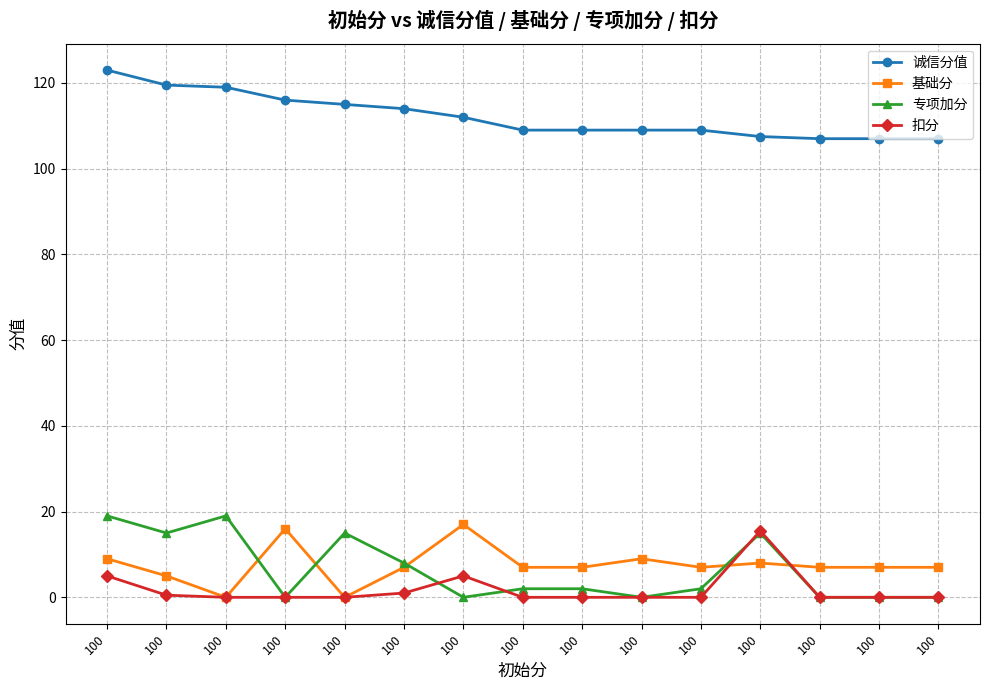

What are all the series names shown in the legend?

诚信分值, 基础分, 专项加分, 扣分